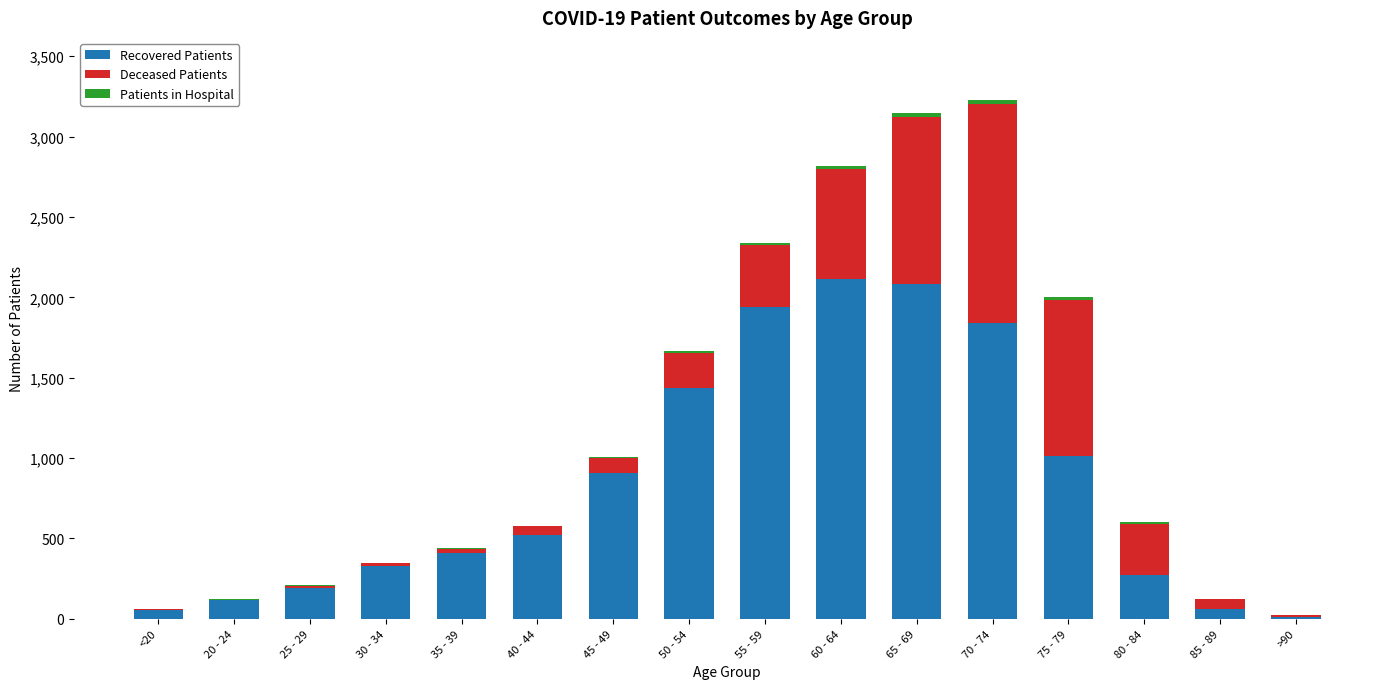

List the series in order of their overall mean, highest first.

Recovered Patients, Deceased Patients, Patients in Hospital